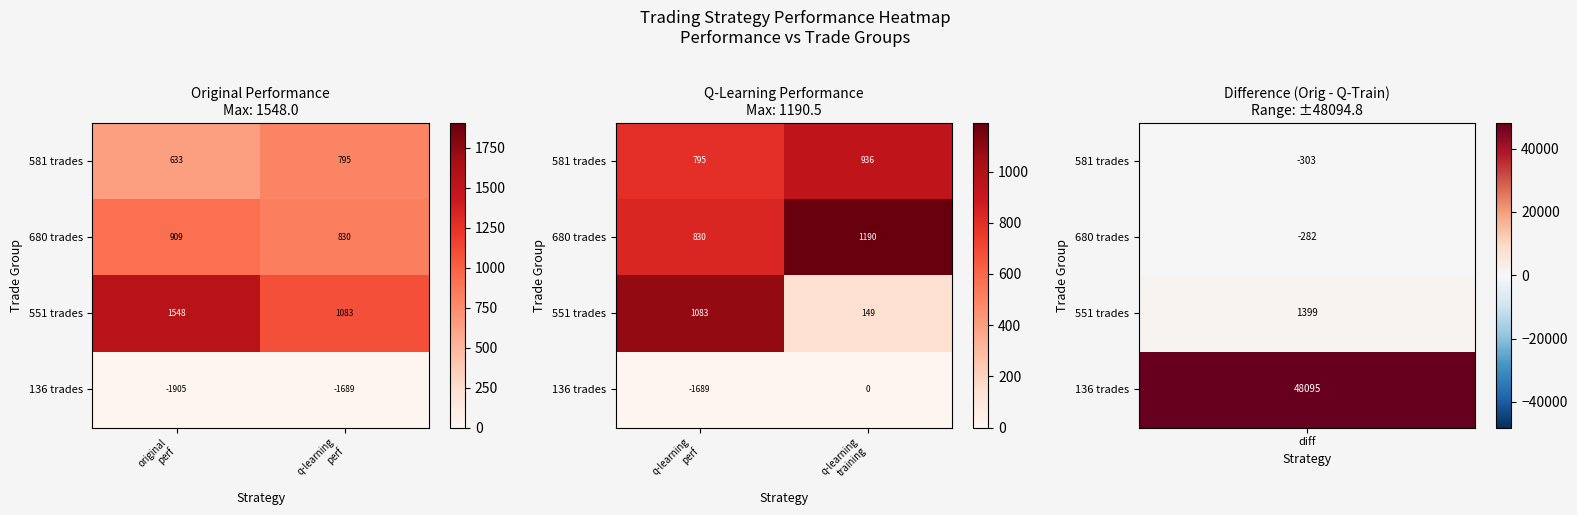

Which category has the highest value in the 136 trades series?

q-learning training